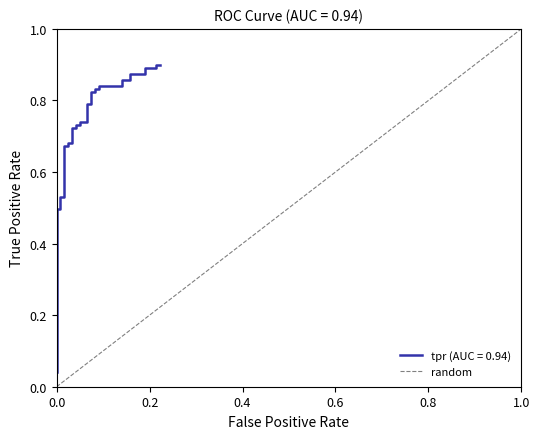

What is the sum of the values at 0.0 and 0.2?

1